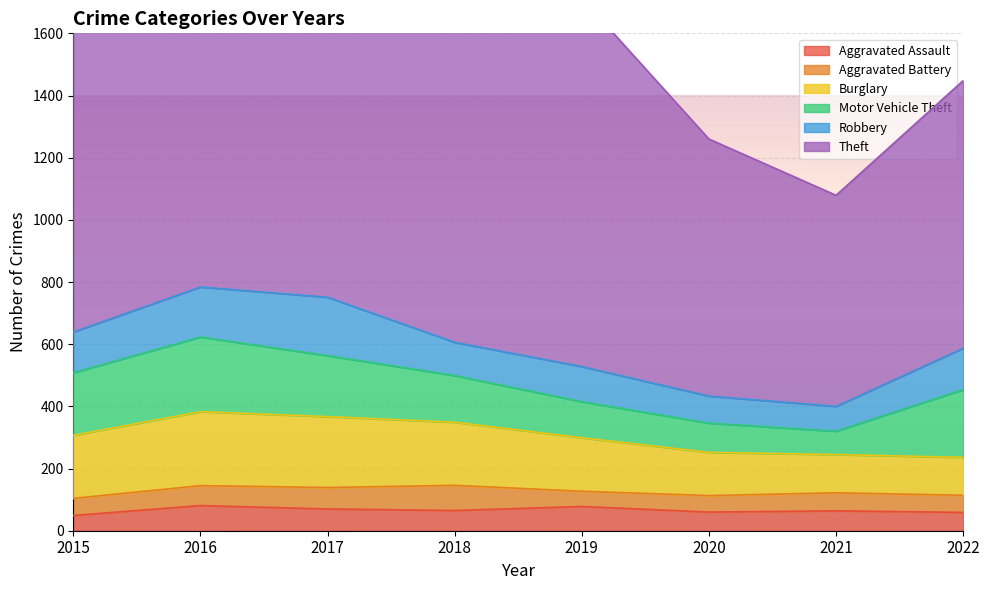

Which series changed the most between 2016 and 2018?

Motor Vehicle Theft